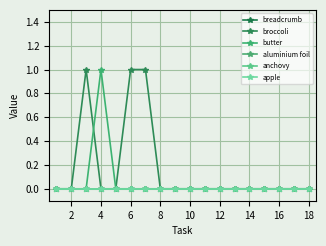

True or false: apple and butter cross at least once.

False